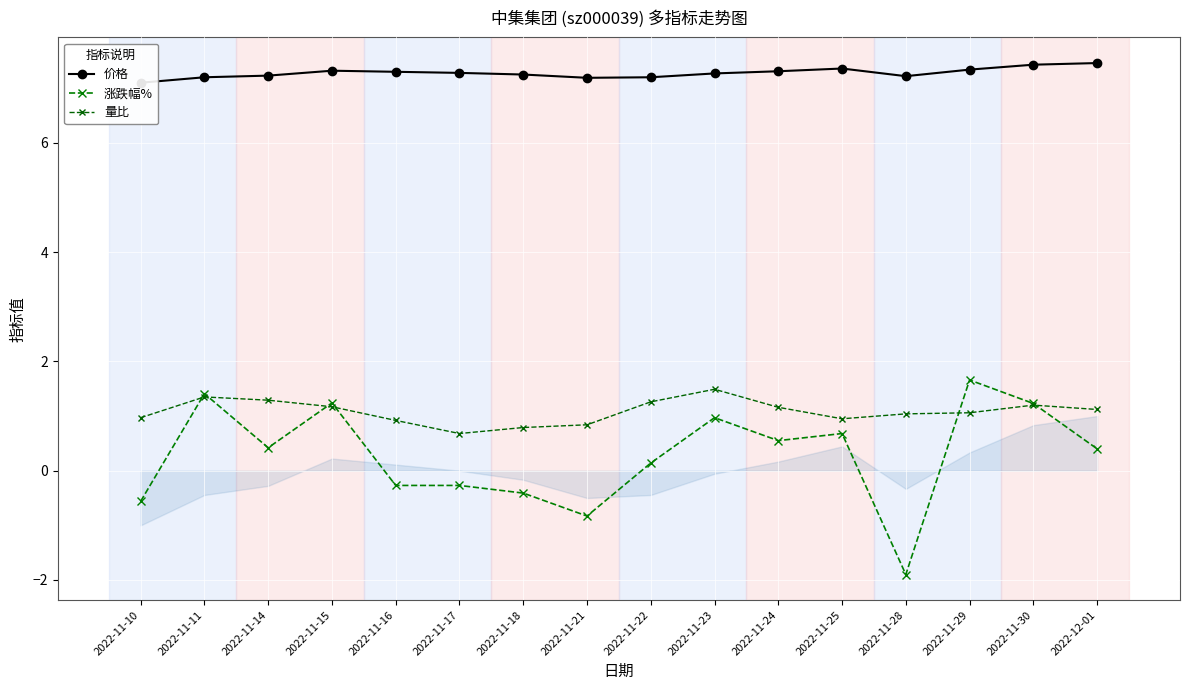

True or false: 涨跌幅% and 价格 cross at least once.

False